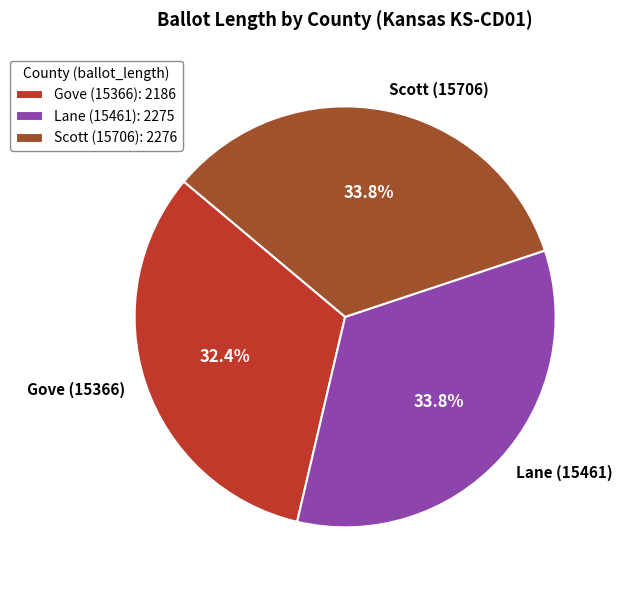

Between Lane (15461) and Gove (15366), which is larger?

Lane (15461)